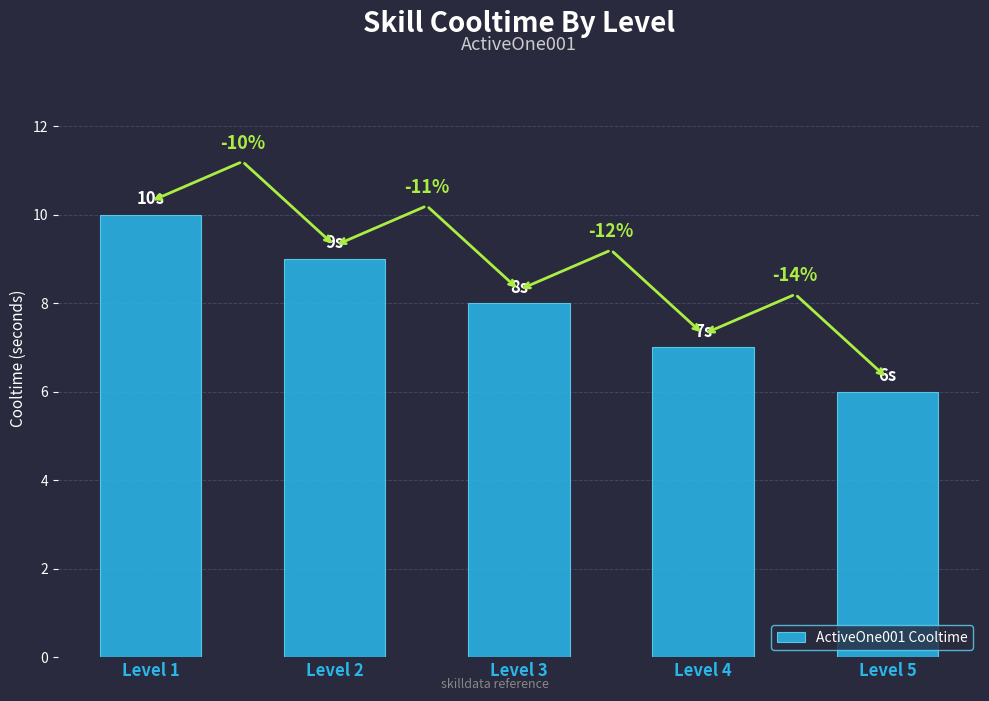

What is the ratio of the value at Level 4 to the value at Level 5?

1.2